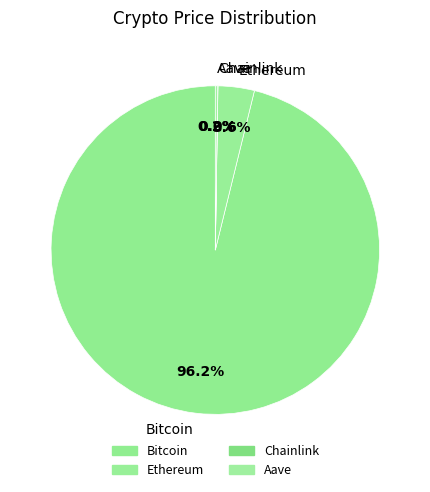

Which slice is the largest?

Bitcoin